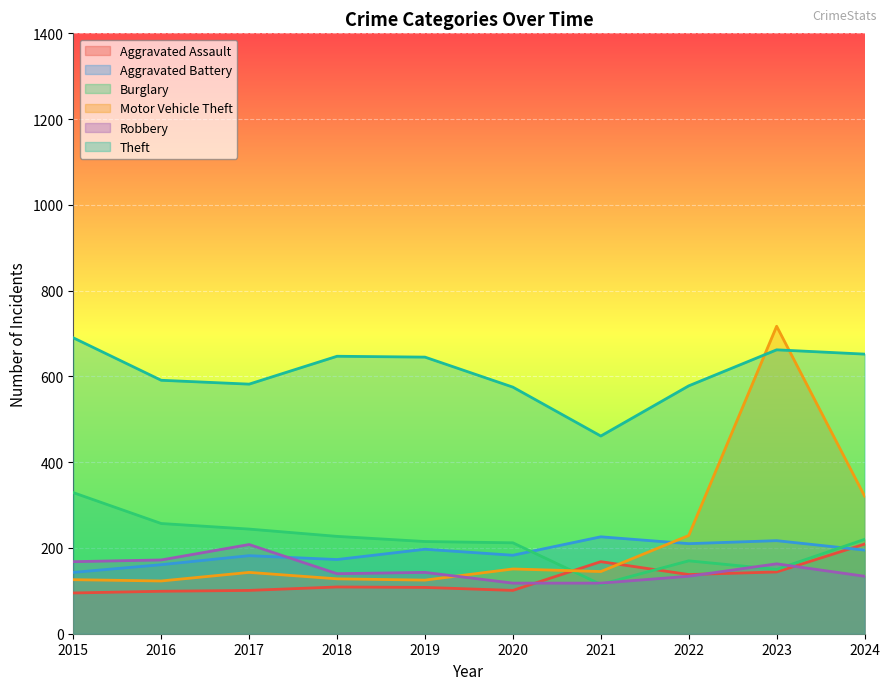

Rank the series by their maximum value, from lowest to highest.

Robbery, Aggravated Assault, Aggravated Battery, Burglary, Theft, Motor Vehicle Theft